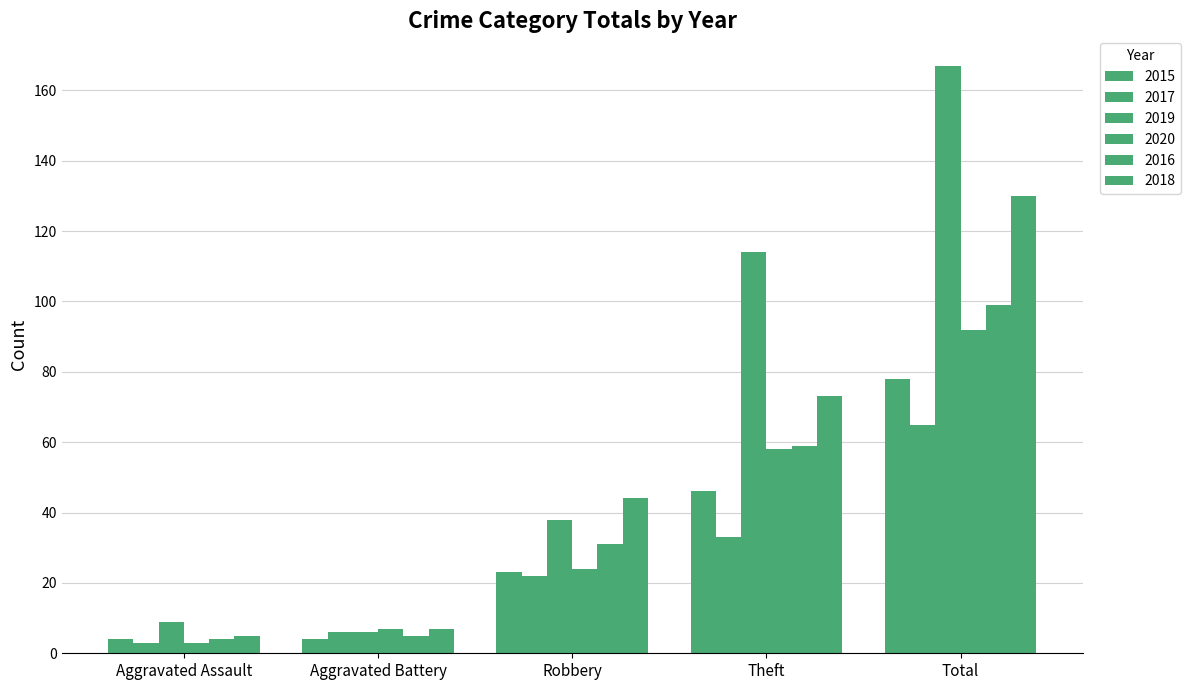

What is the difference between the 2020 values at Aggravated Battery and Total?

85